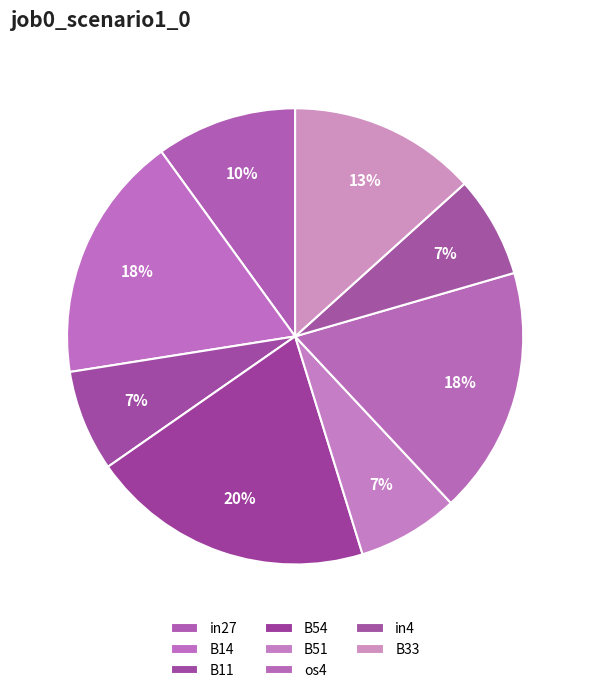

What percentage is the os4 slice, to the nearest percent?

18%